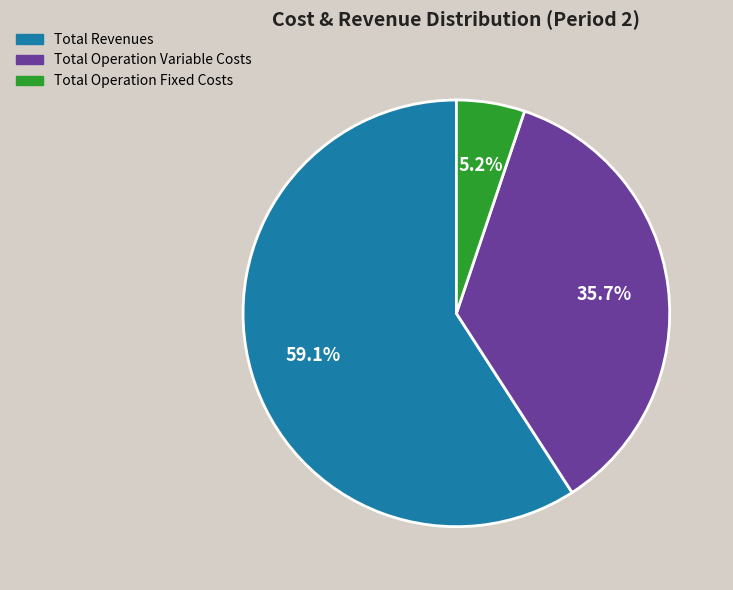

Does Total Operation Fixed Costs represent more than half of the total?

No